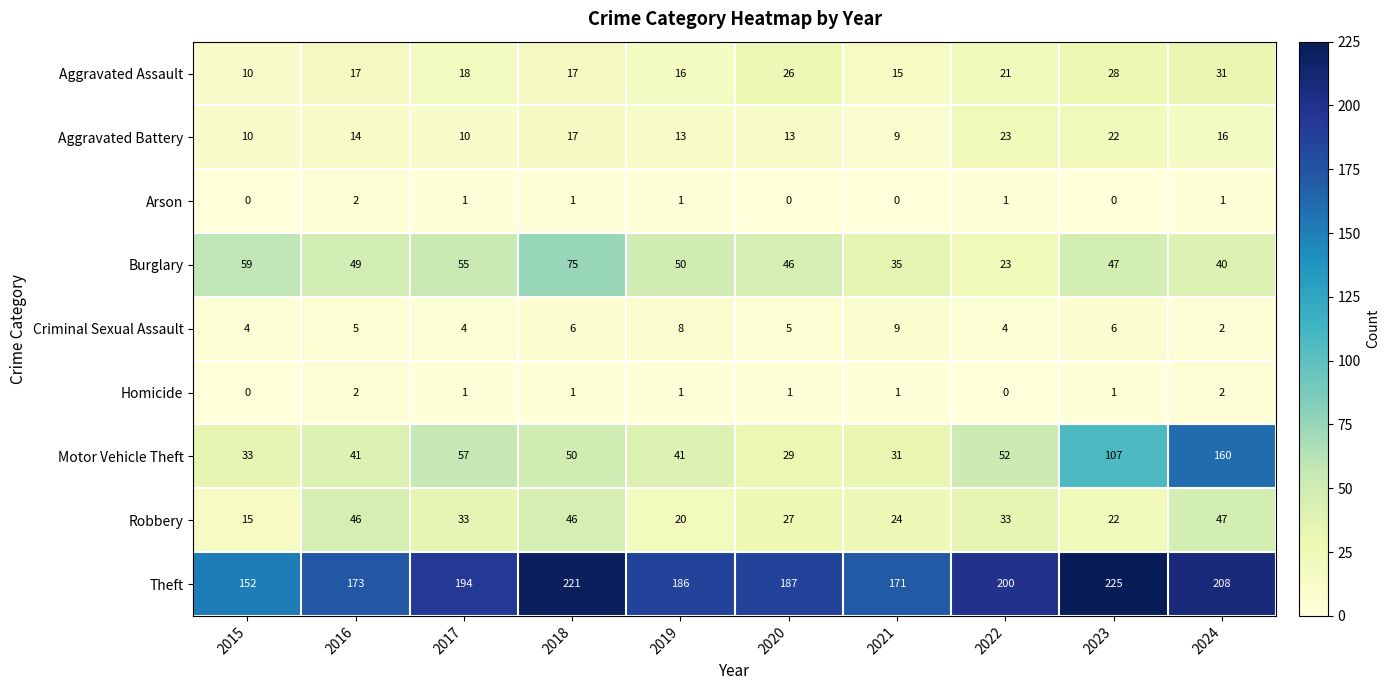

Is the value of Theft at 2015 greater than the value of Aggravated Assault at 2021?

Yes